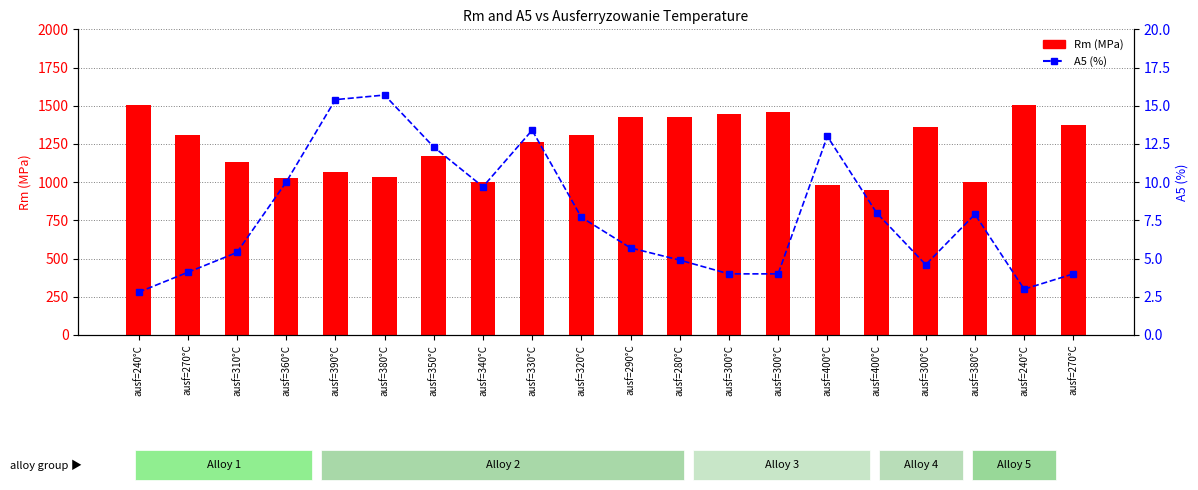

How many data points does each series have?

20